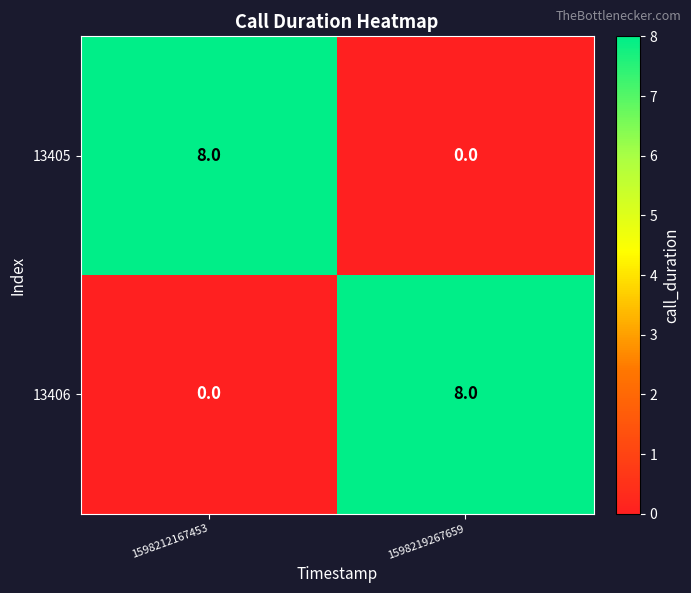

At 1598219267659, list the series in order from smallest to largest.

13405, 13406